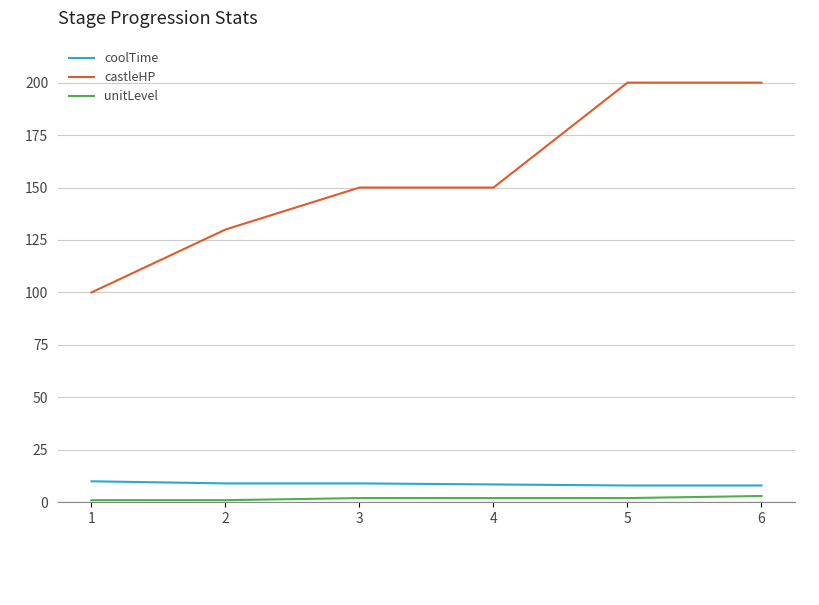

Between 2 and 4, which series saw the biggest shift?

castleHP